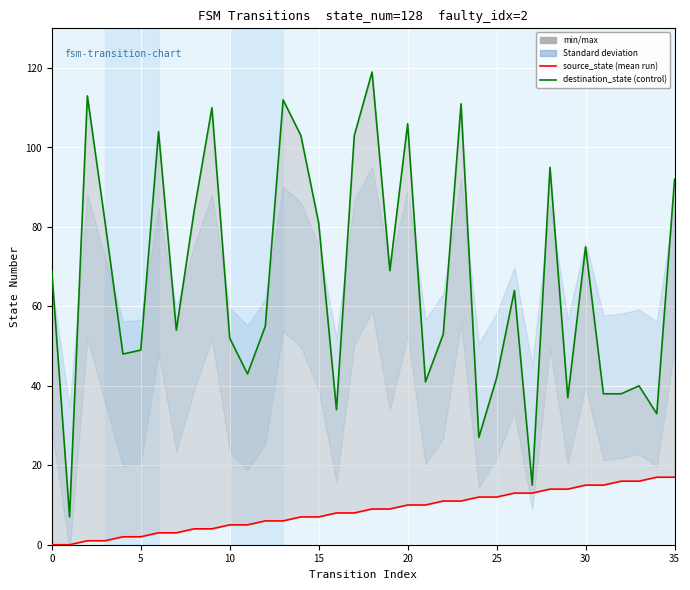

Does the chart display data point markers on the line(s)?

No